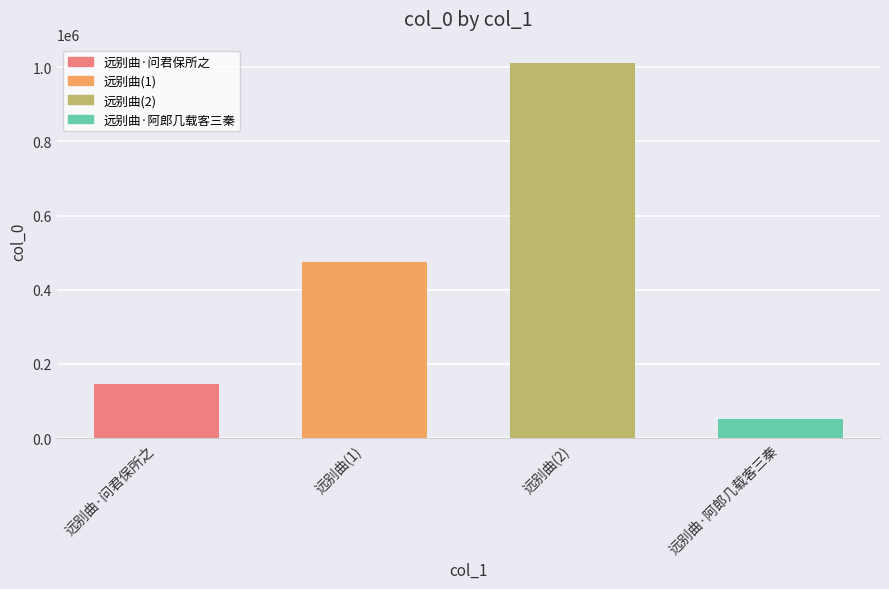

Rank the categories by value from highest to lowest.

远别曲(2), 远别曲(1), 远别曲·问君保所之, 远别曲·阿郎几载客三秦